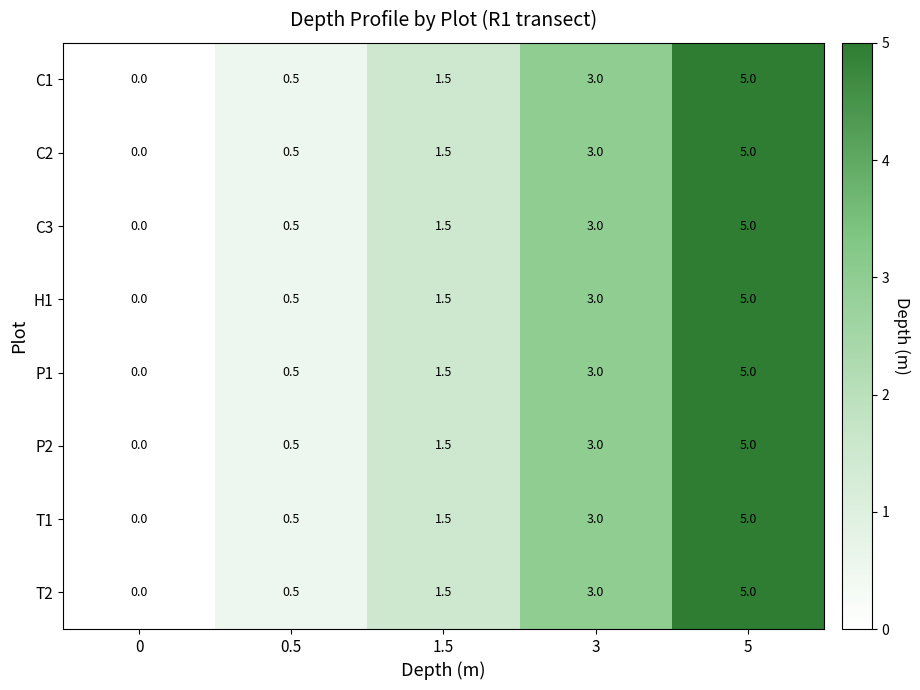

How many T2 values are between 0 and 3?

4